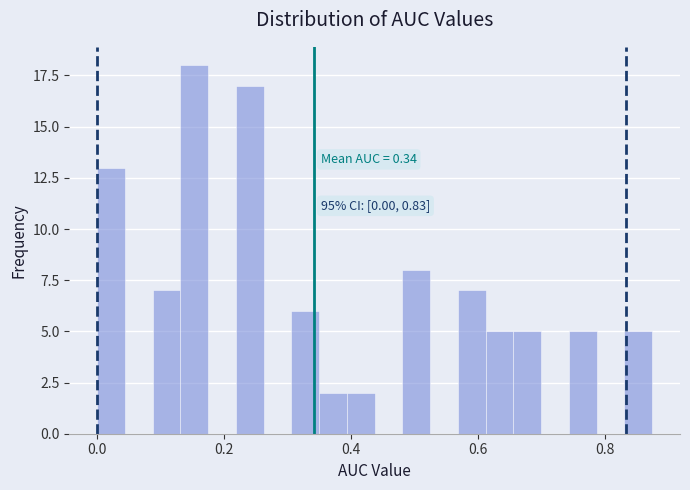

Read against the x-axis, roughly where is the centre of the tallest bar?

0.16